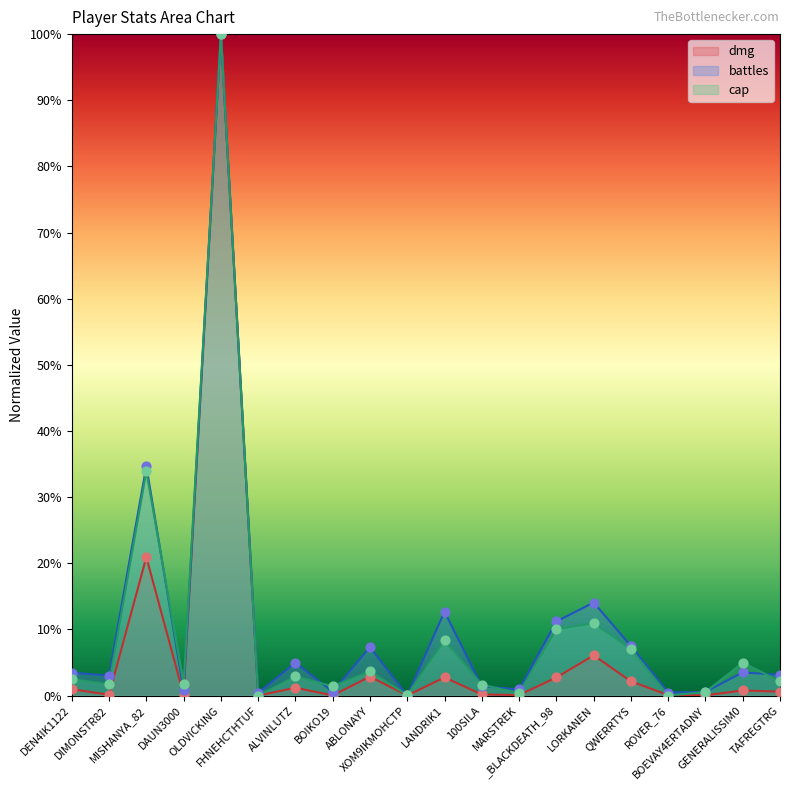

Is the value of dmg at LORKANEN greater than the value of cap at 100SILA?

Yes